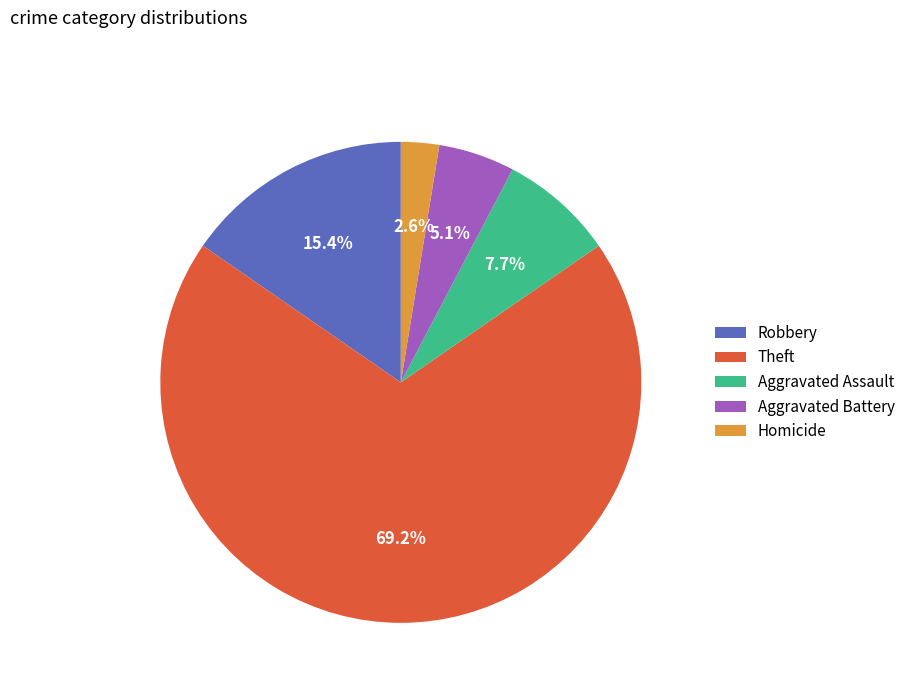

Approximately how many times larger is the value at Theft compared to Aggravated Assault?

9.0